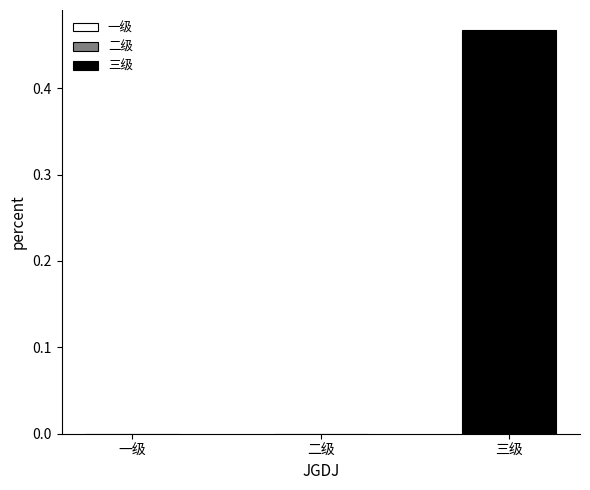

Rank the categories by value from highest to lowest.

三级, 一级, 二级